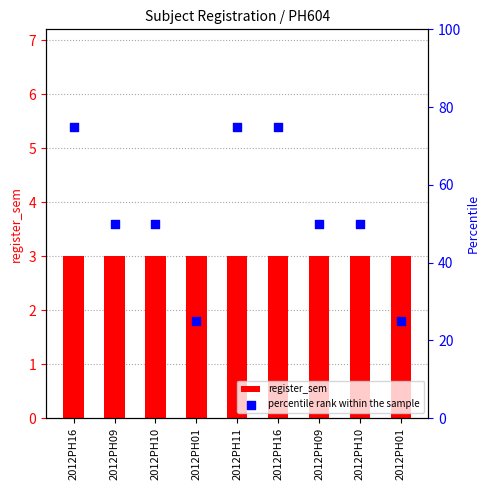

At how many categories does at least one series exceed 64?

3